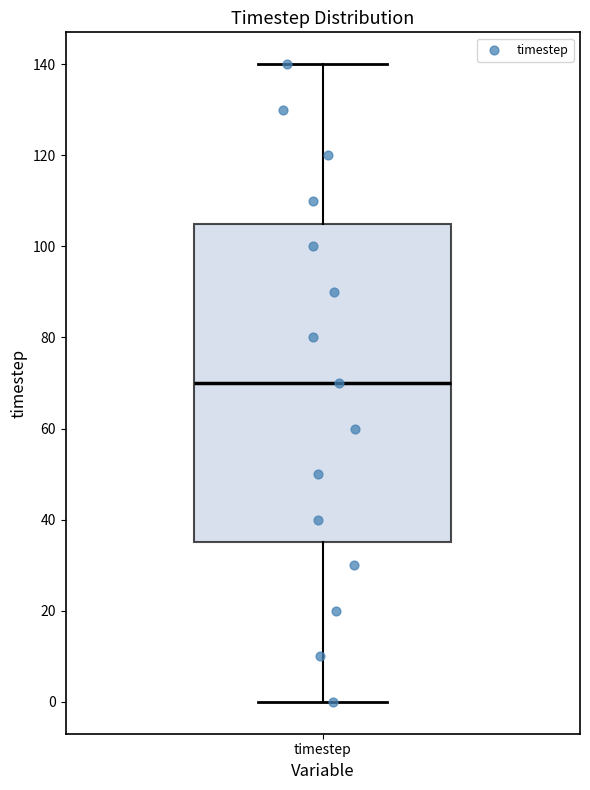

Where is the lower edge of the box for timestep on the y-axis? The values are not printed on the chart, so give them approximately, as read against the axis.

36